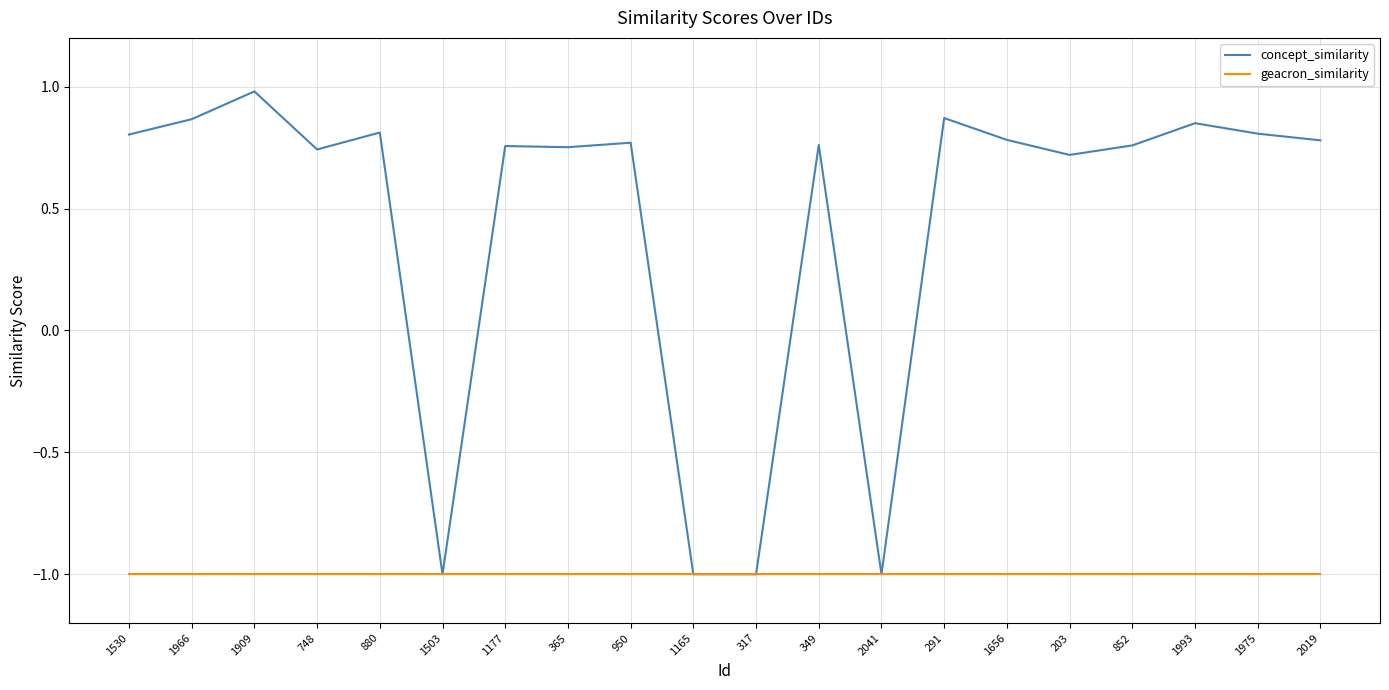

What position from the left is 203?

16